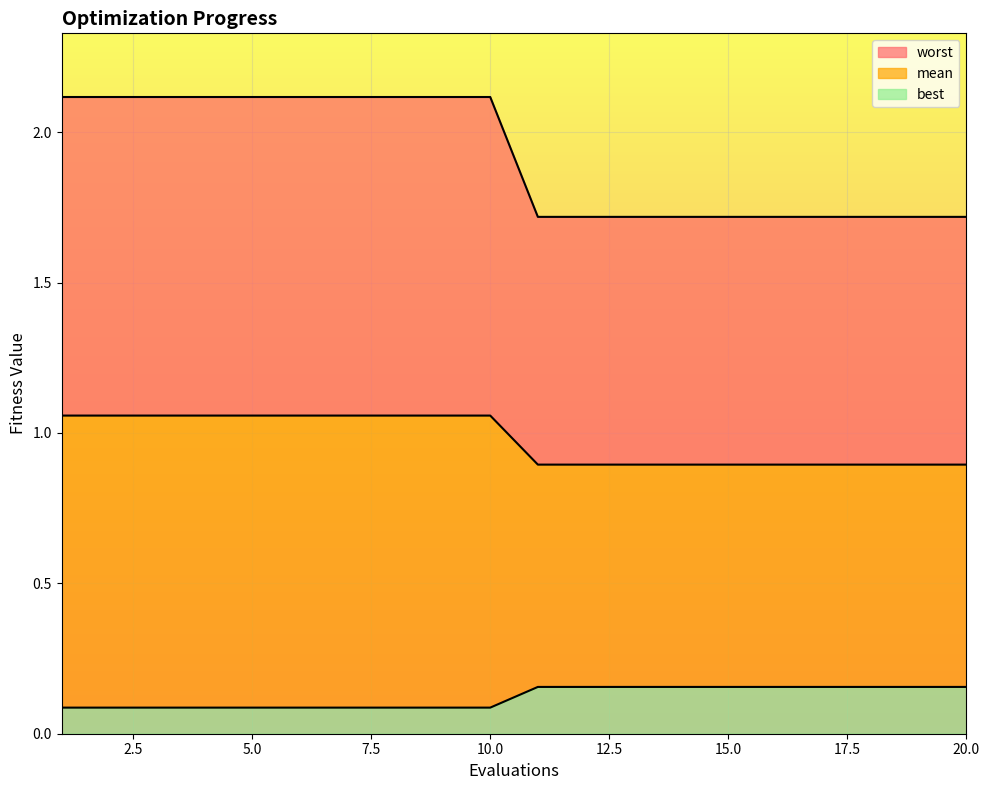

Between 11 and 19, which is larger?

11